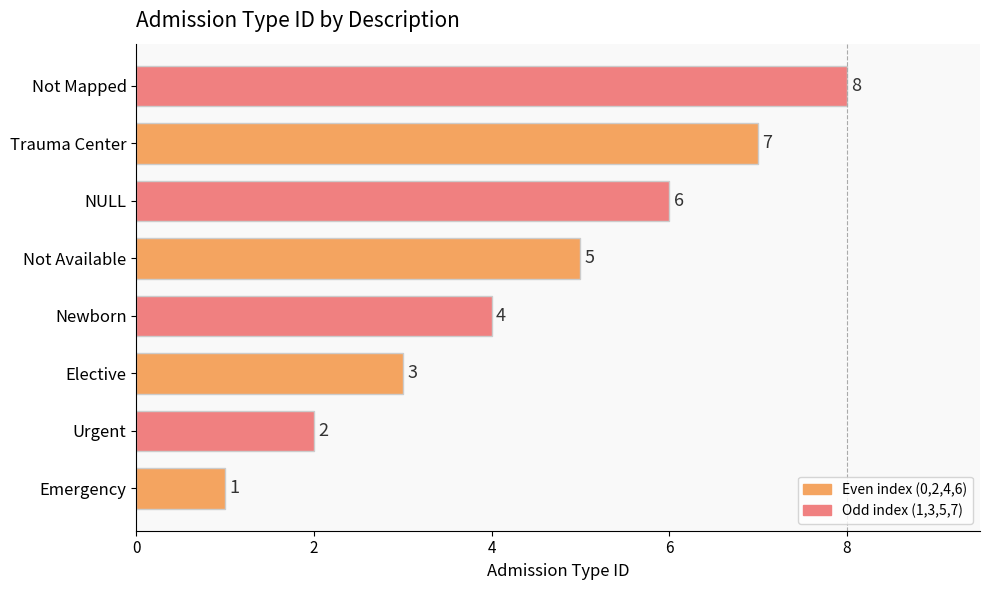

At which label is the value closest to 4?

Newborn